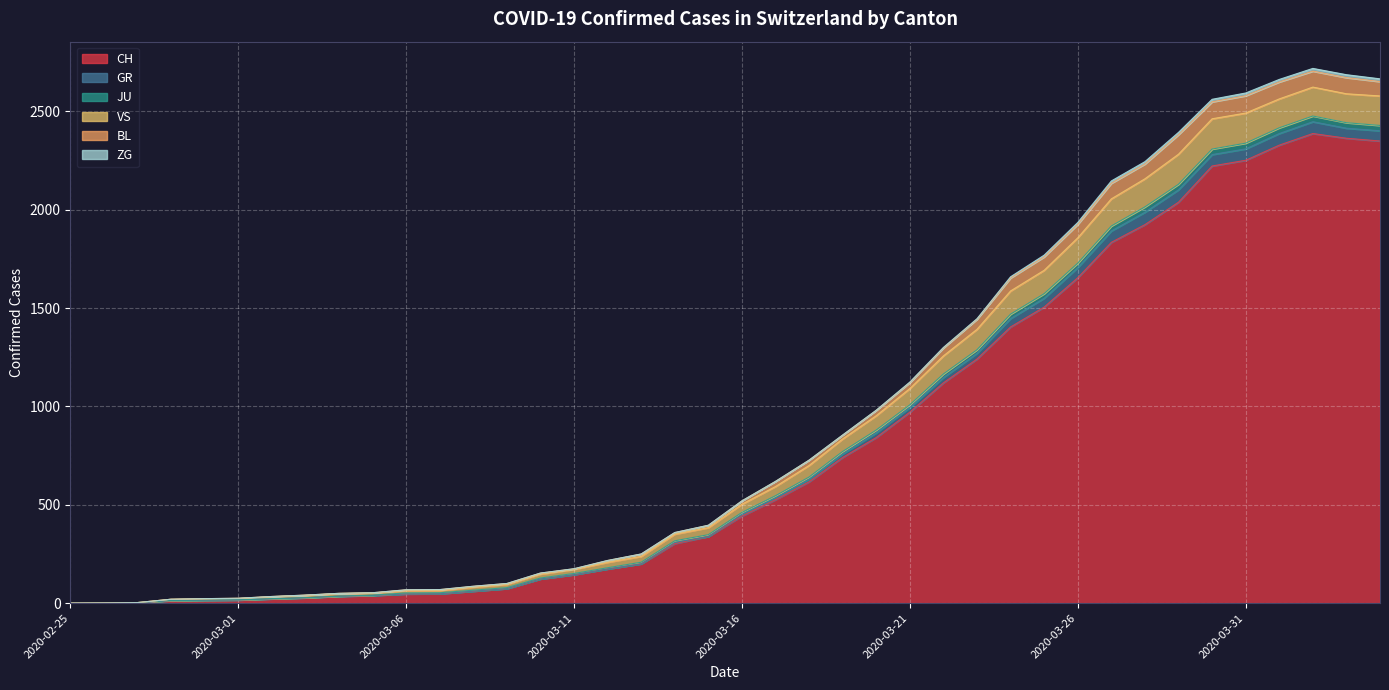

At which label does JU reach its peak?

2020-04-02